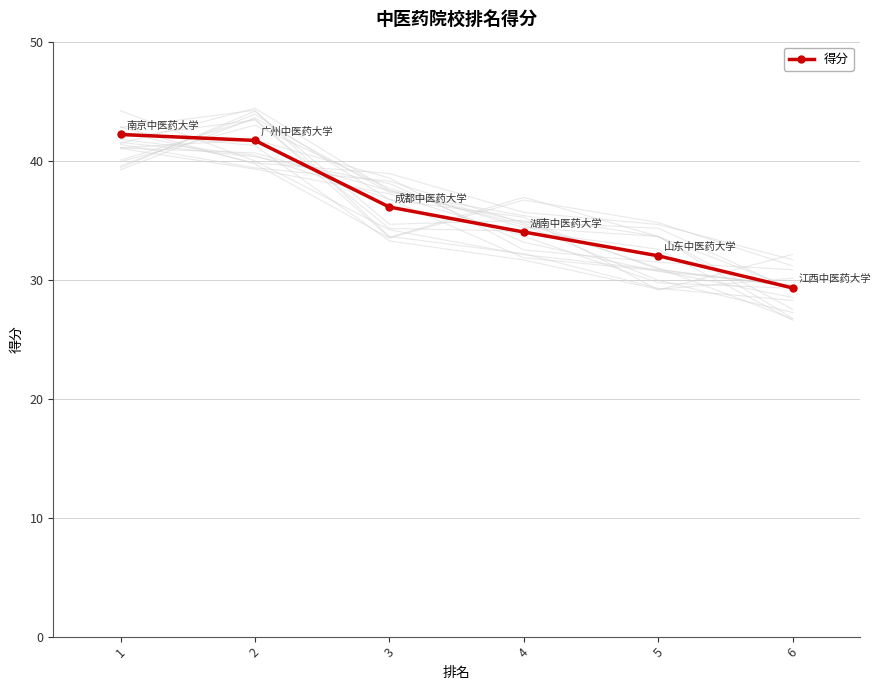

What is the difference between the maximum and minimum values?

12.9